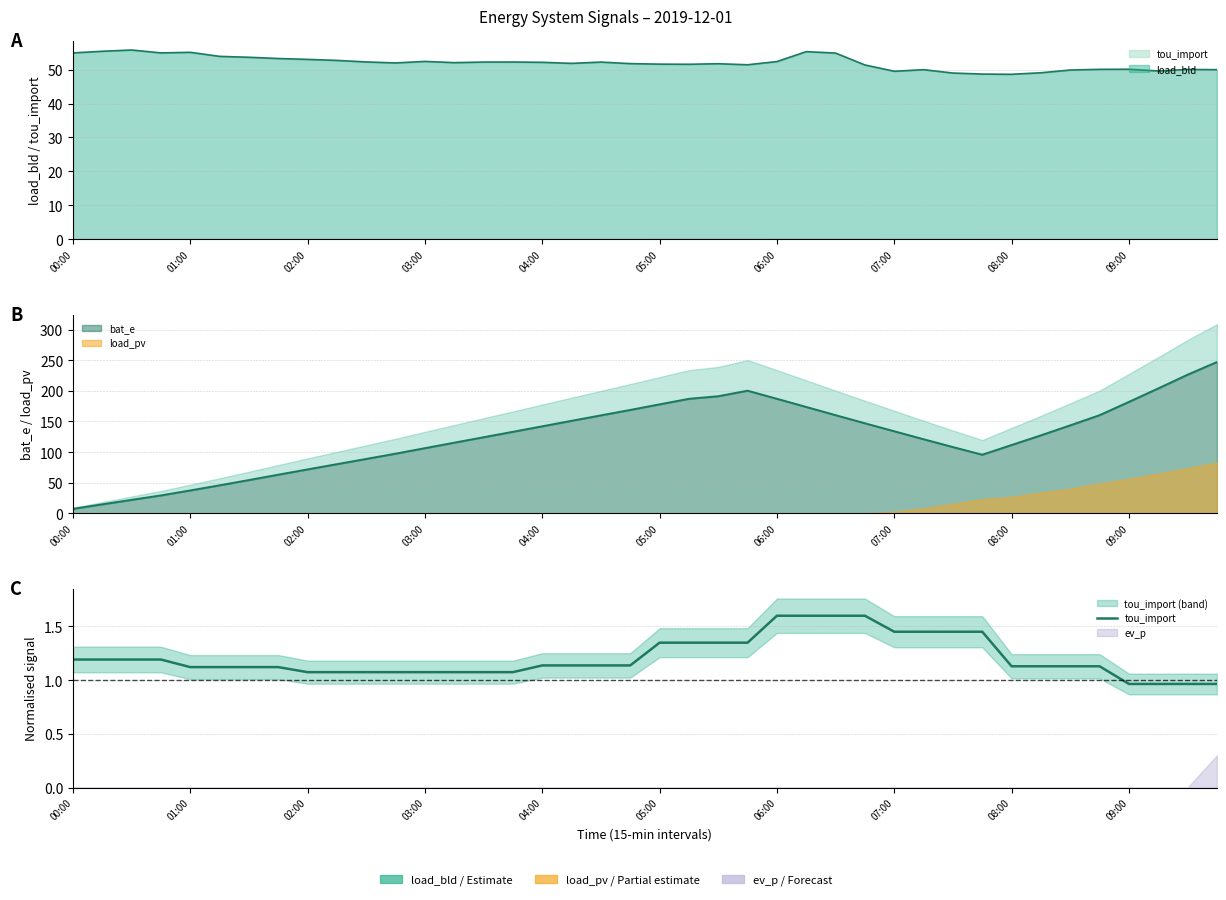

What is the difference between the maximum and minimum values?

0.6